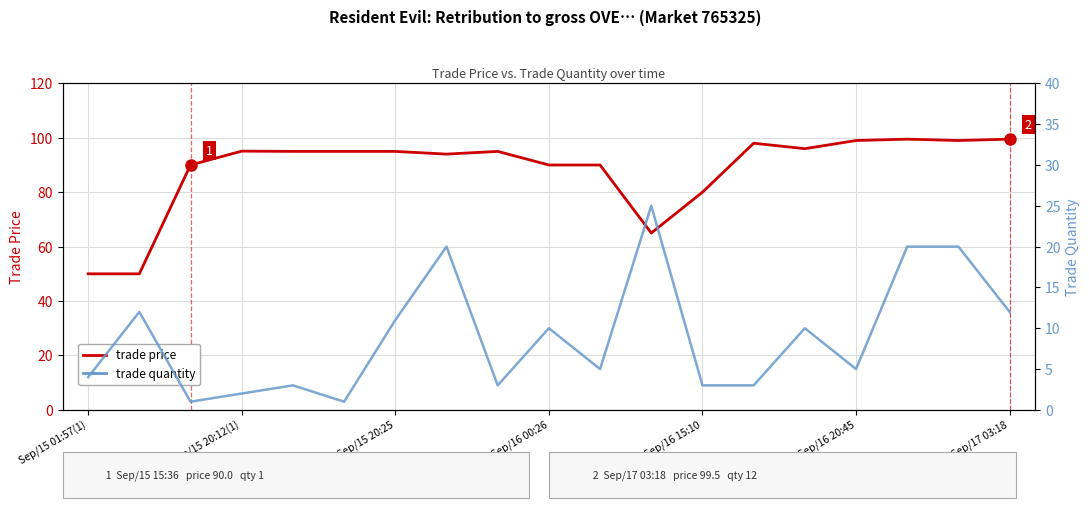

True or false: trade quantity has a value of 19.1 at Sep/15 20:12(1).

False